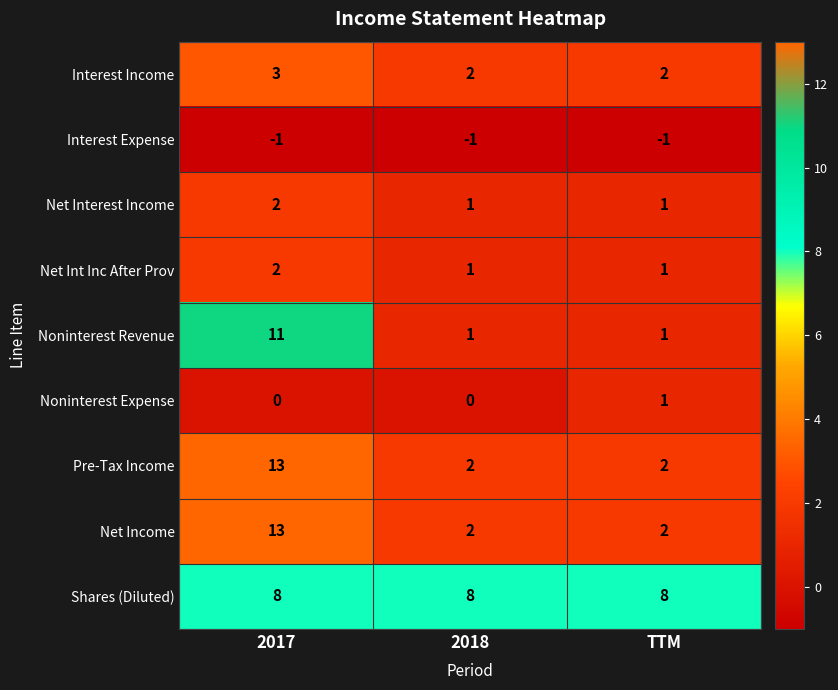

How many categories are shown in the chart?

3